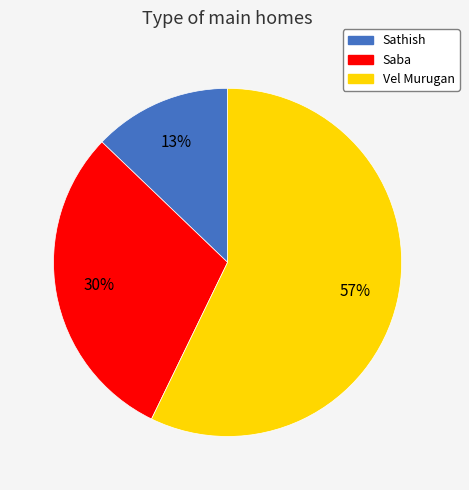

Count the number of slices in the pie.

3